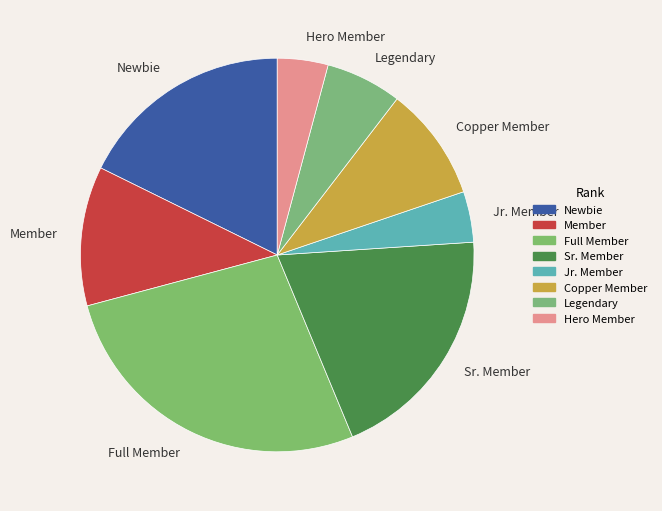

Which has a higher value, Full Member or Sr. Member?

Full Member